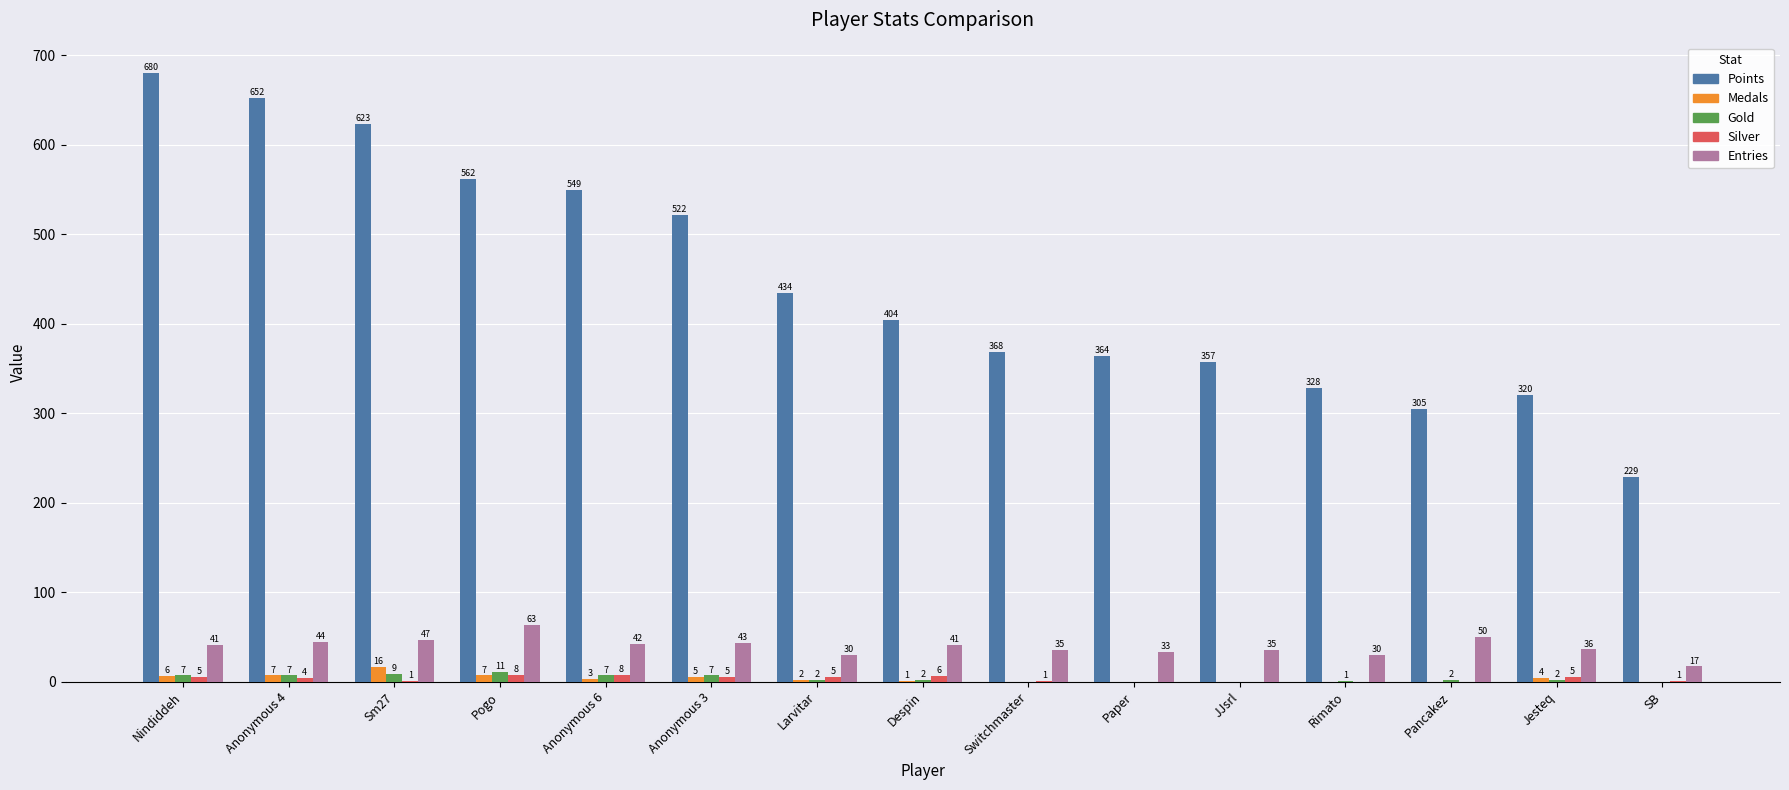

What is the maximum value shown in the chart?

680